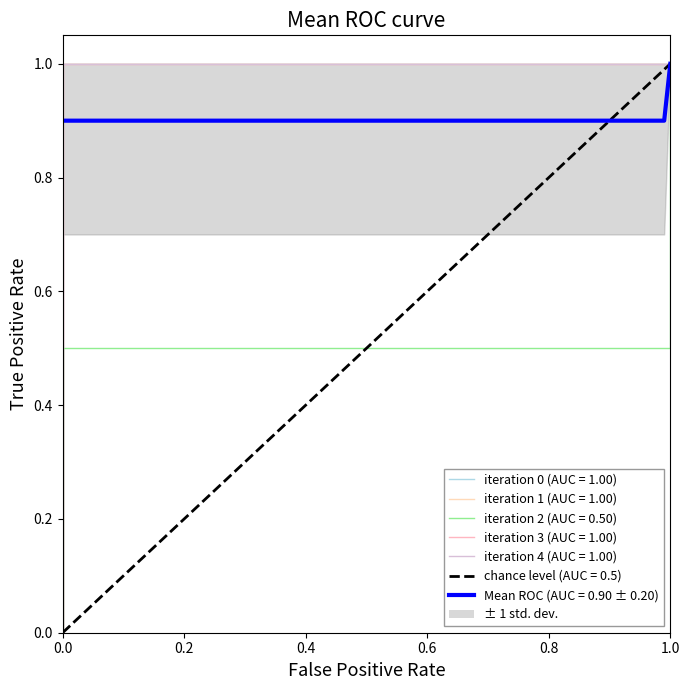

True or false: y_pred has a value of 1.4 at 10.

False